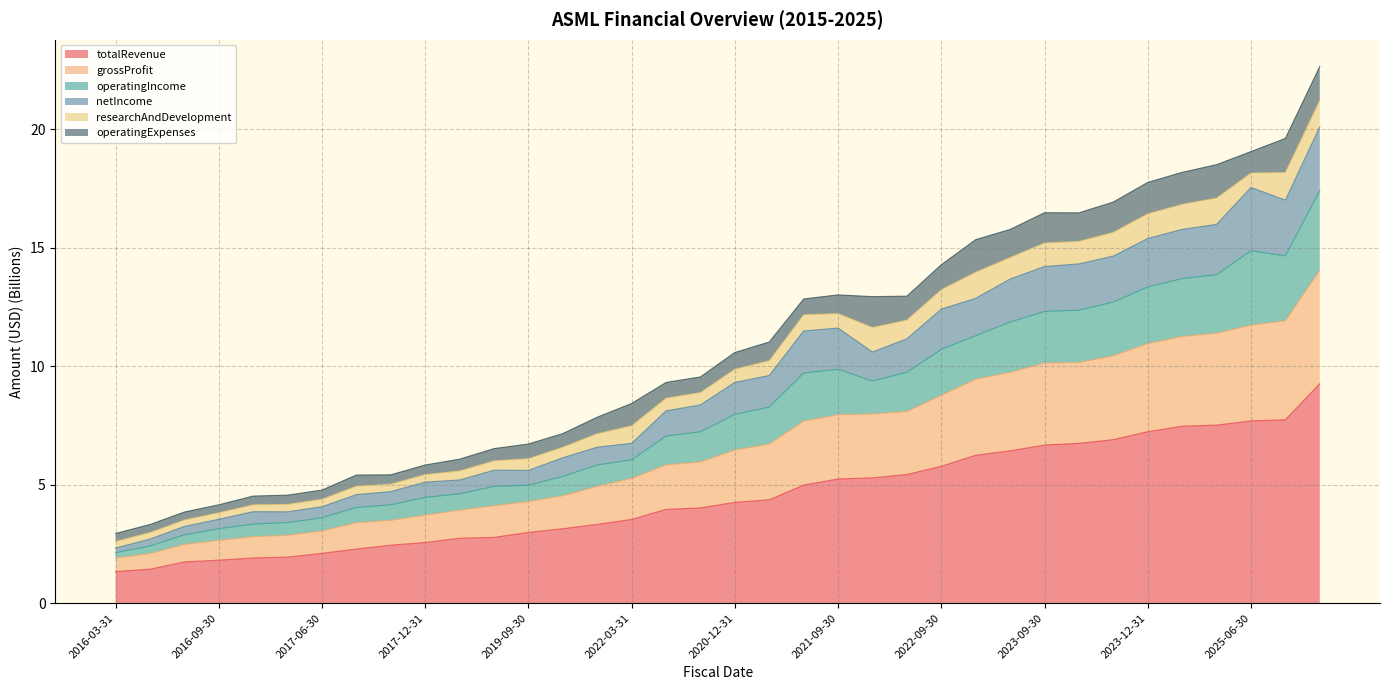

True or false: totalRevenue has a value of 8.8 at 2022-09-30.

False